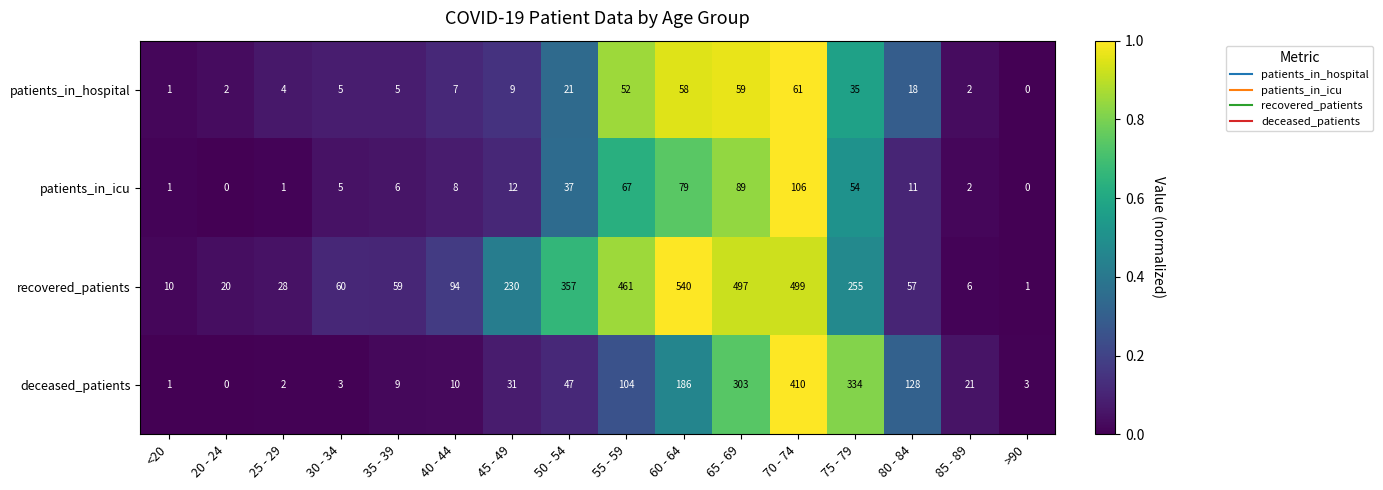

Which series has the widest spread of values?

recovered_patients